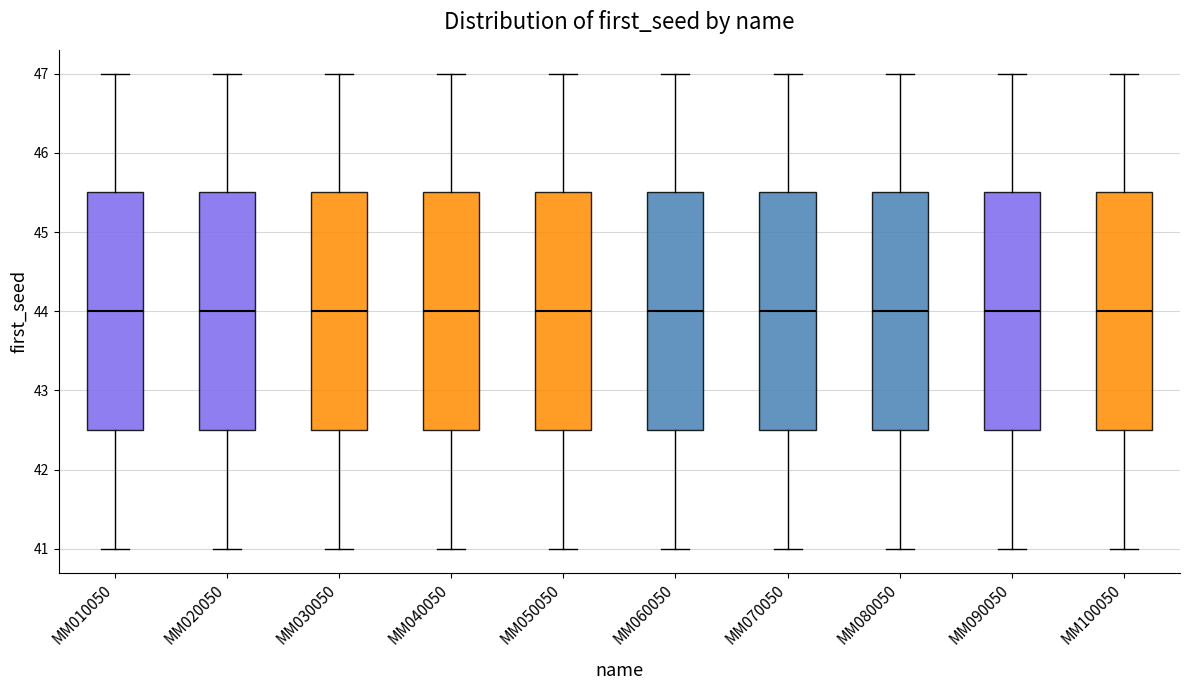

Reading left to right, read every box against the y-axis: the position of its median line, the range the box covers, and the ends of its whiskers. The values are not printed on the chart, so give them approximately, as read against the axis.

MM010050: median 44.0, box 42.5 to 45.5, whiskers 41.0 to 47.0
MM020050: median 44.0, box 42.5 to 45.5, whiskers 41.0 to 47.0
MM030050: median 44.0, box 42.5 to 45.5, whiskers 41.0 to 47.0
MM040050: median 44.0, box 42.5 to 45.5, whiskers 41.0 to 47.0
MM050050: median 44.0, box 42.5 to 45.5, whiskers 41.0 to 47.0
MM060050: median 44.0, box 42.5 to 45.5, whiskers 41.0 to 47.0
MM070050: median 44.0, box 42.5 to 45.5, whiskers 41.0 to 47.0
MM080050: median 44.0, box 42.5 to 45.5, whiskers 41.0 to 47.0
MM090050: median 44.0, box 42.5 to 45.5, whiskers 41.0 to 47.0
MM100050: median 44.0, box 42.5 to 45.5, whiskers 41.0 to 47.0